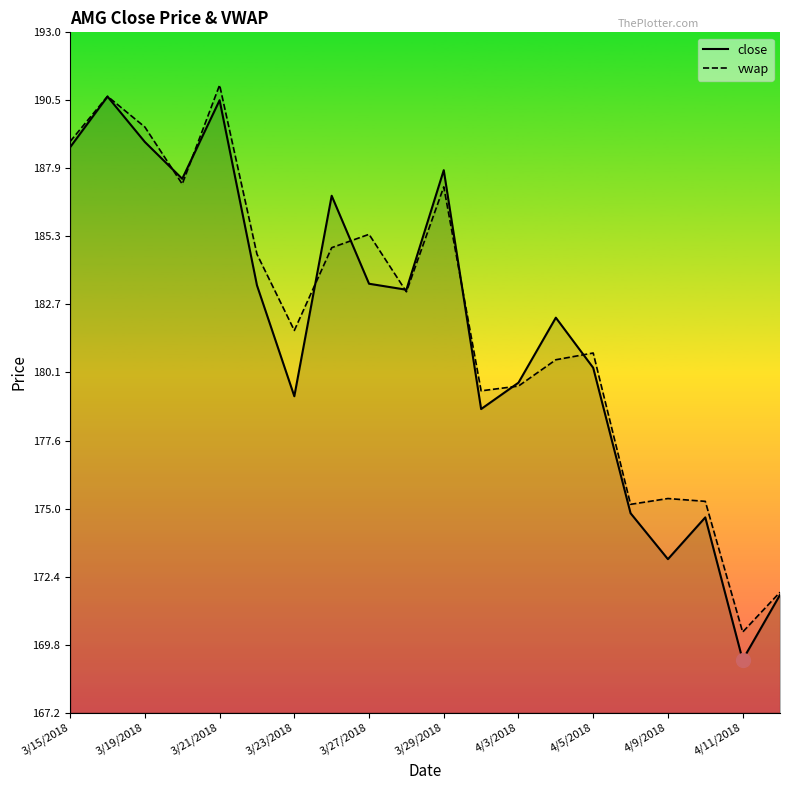

How many interior local peaks does the close series have?

6